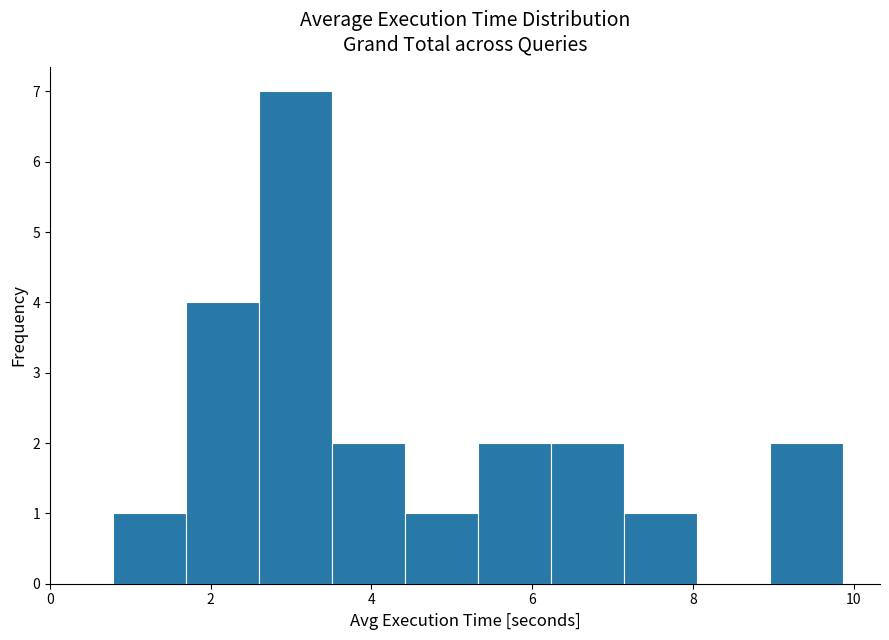

Over which range of the x-axis is the bar tallest?

2.6 to 3.6